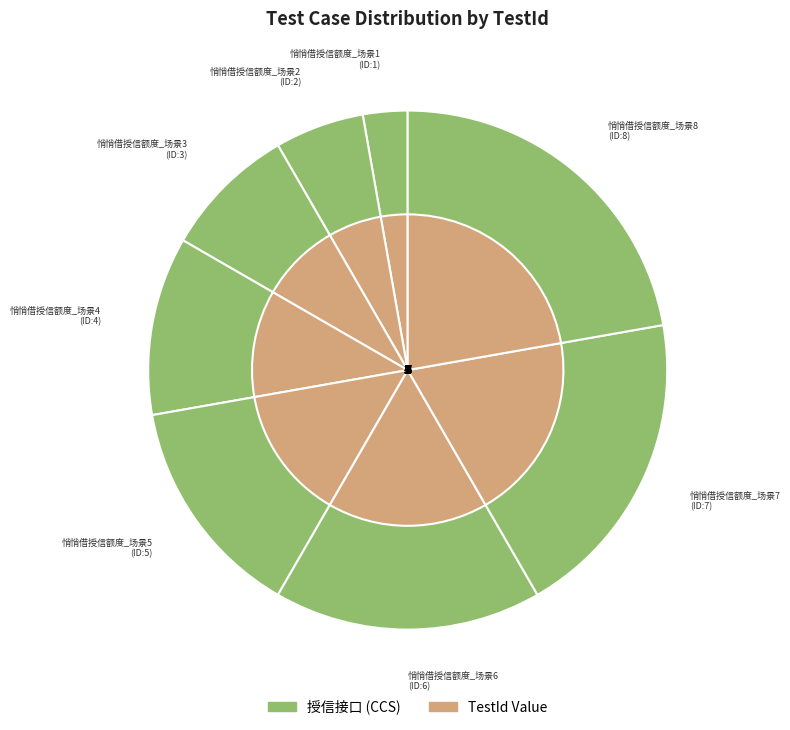

How many slices are in this pie chart?

8